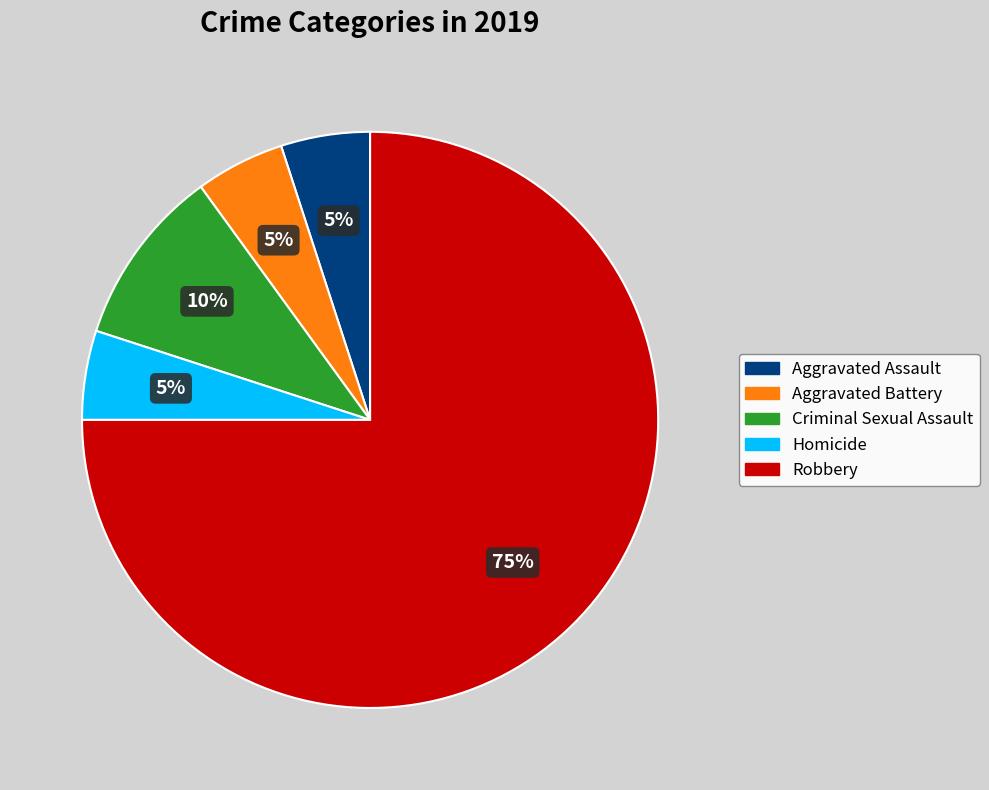

Is there any slice that represents more than half of the pie?

Yes